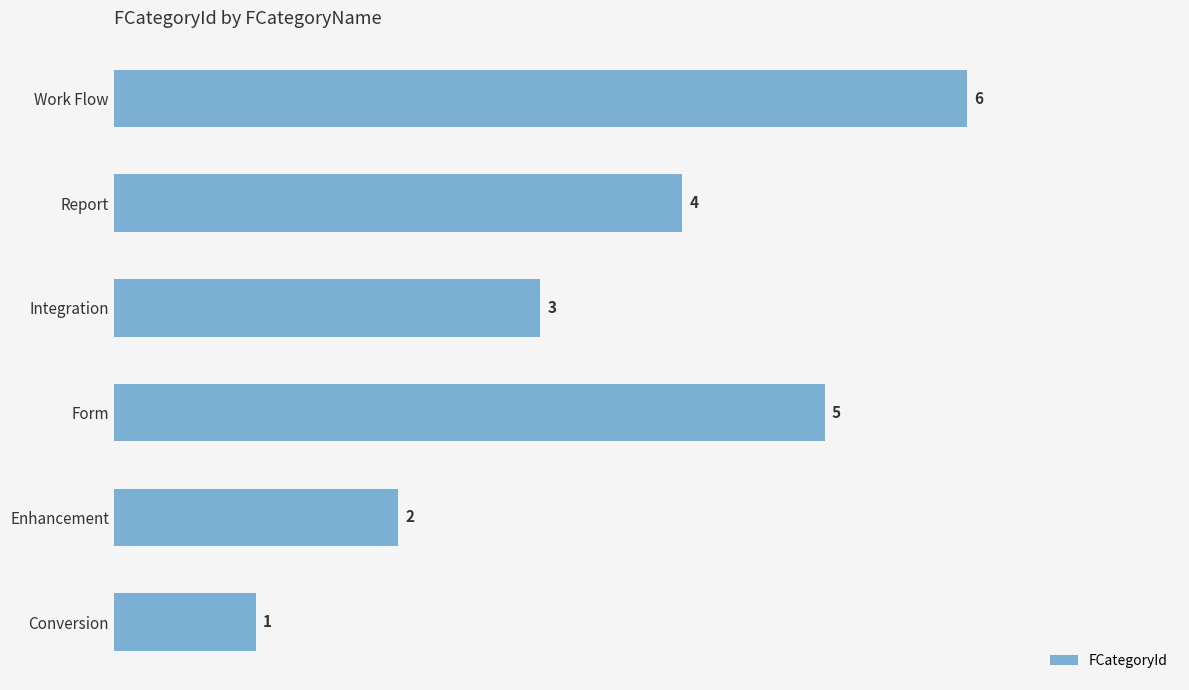

The value at Report is 5. True or false?

False